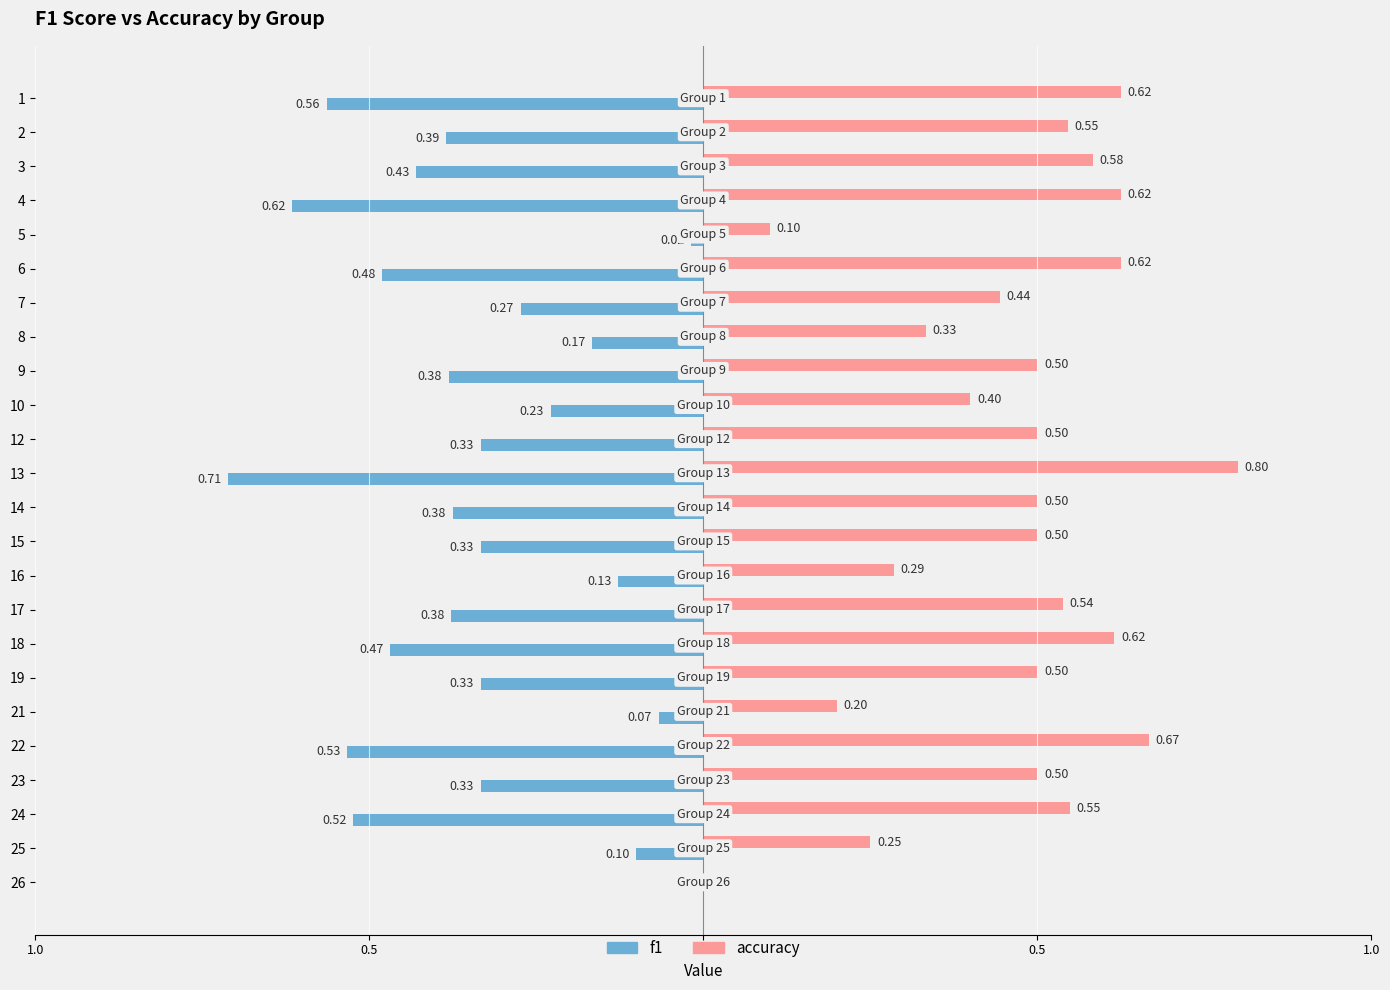

Rank the series by their maximum value, from lowest to highest.

f1, accuracy